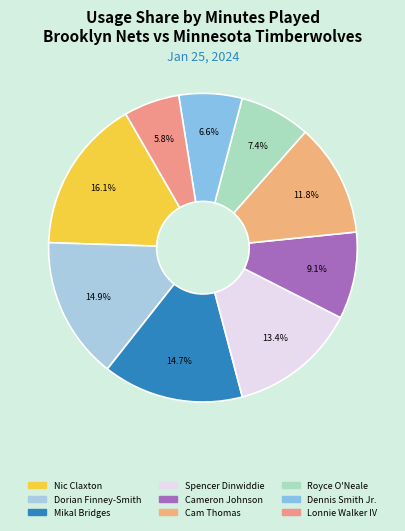

The Dennis Smith Jr. slice represents 1% of the pie. True or false?

False